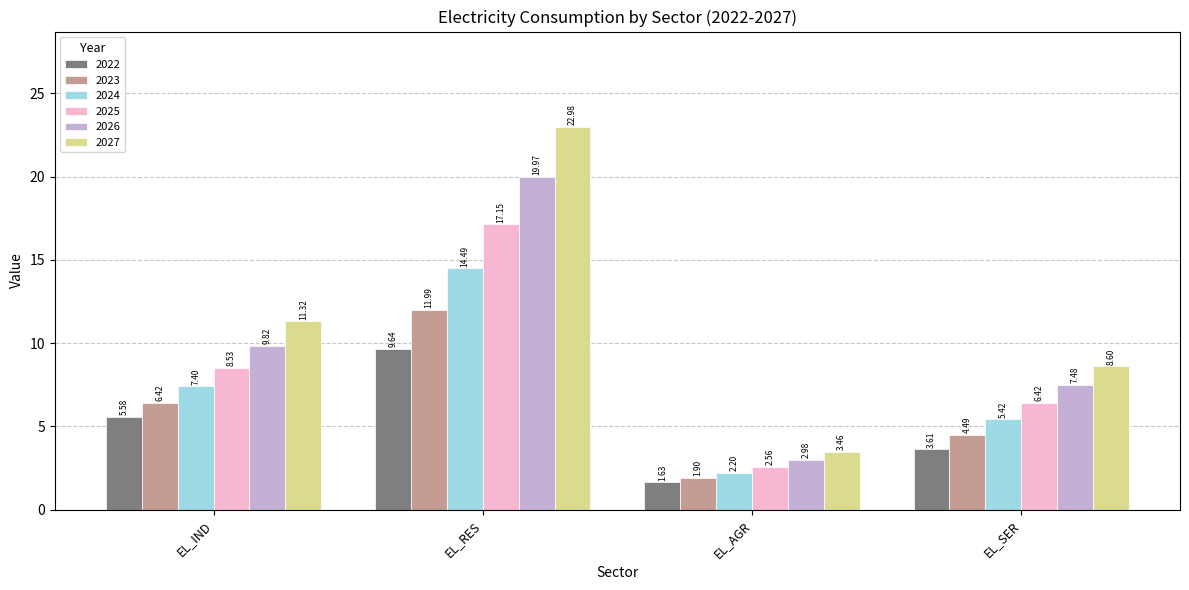

What is the difference between the highest and lowest values at EL_AGR?

1.8